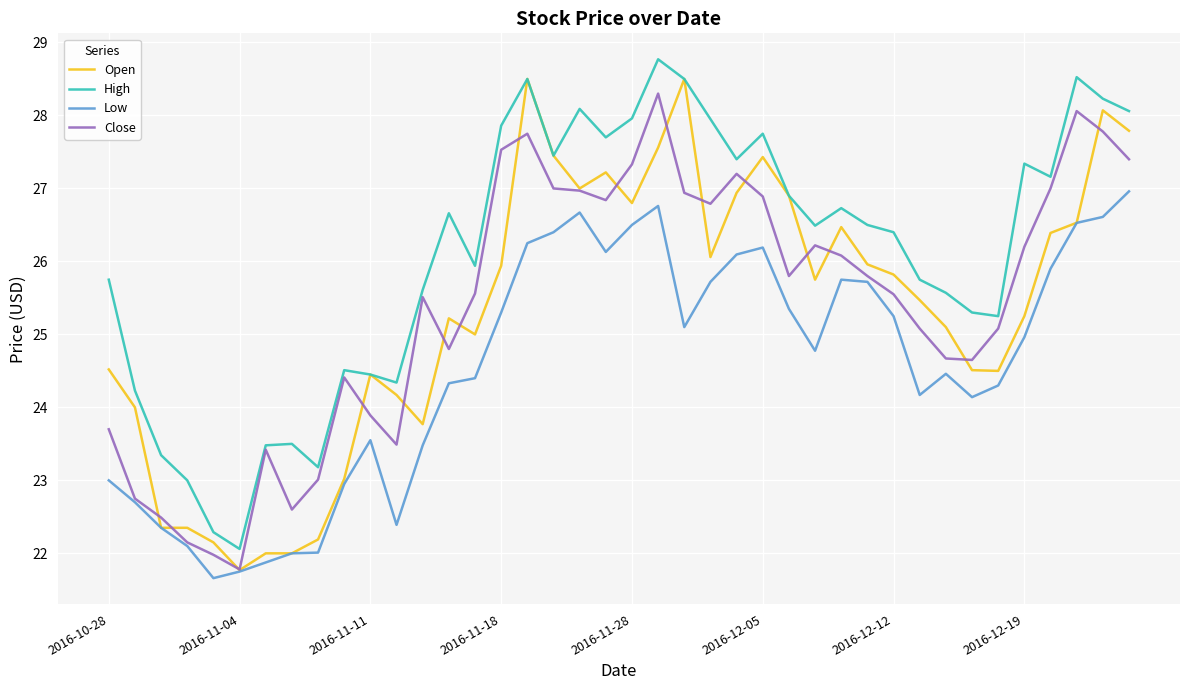

What is the minimum value for High?

22.1